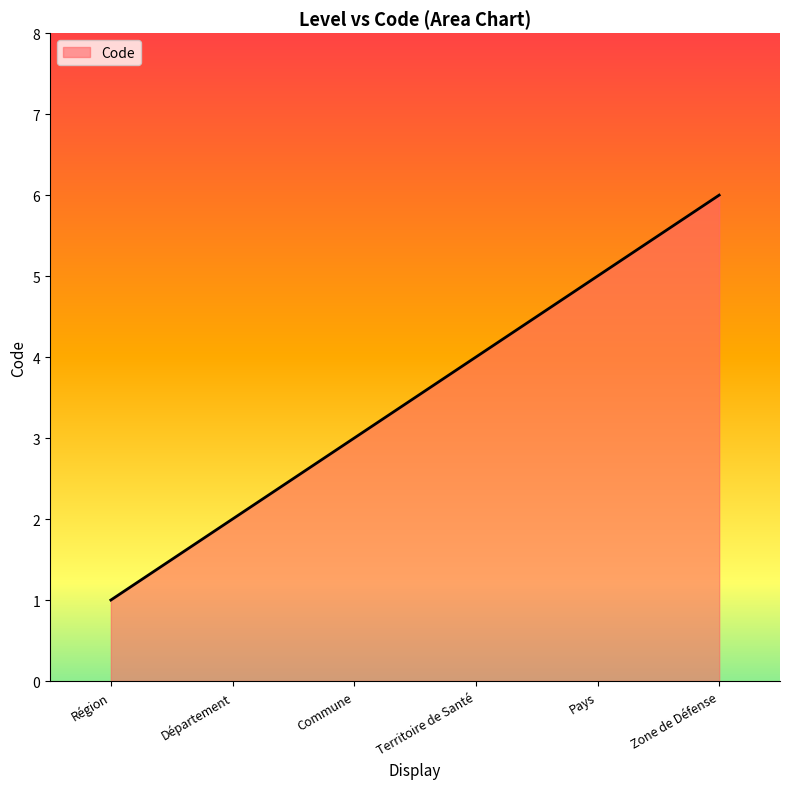

Read the value at Zone de Défense.

6